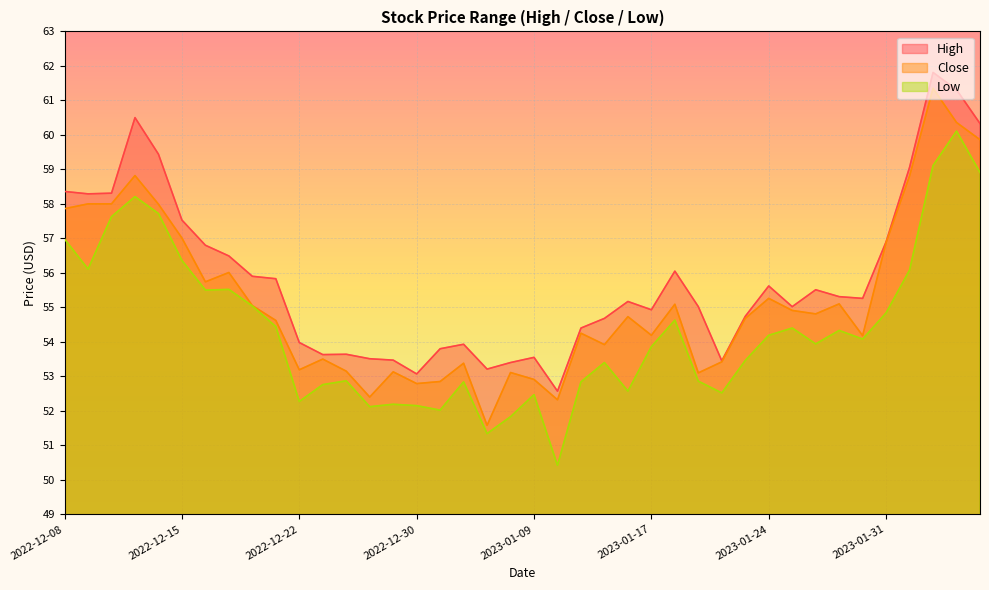

What is the difference between the Close values at 2022-12-08 and 2023-01-25?

3.0